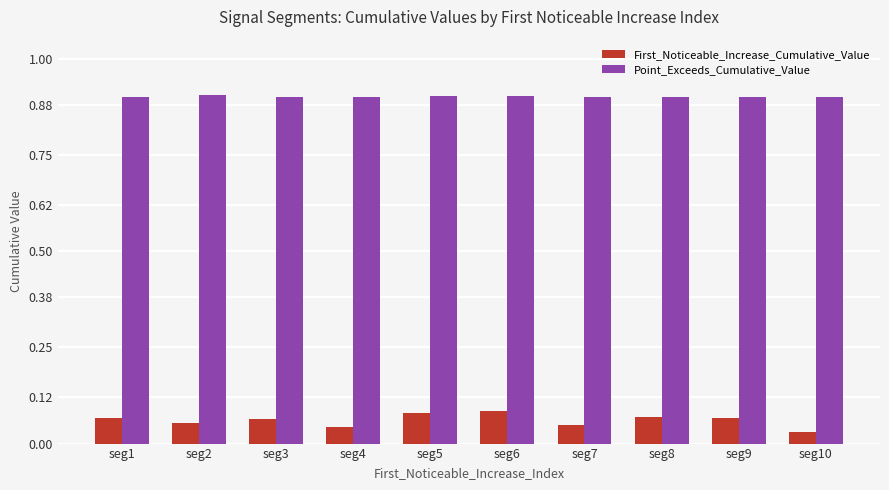

Is it true that Point_Exceeds_Cumulative_Value equals 0.9 at seg8?

True